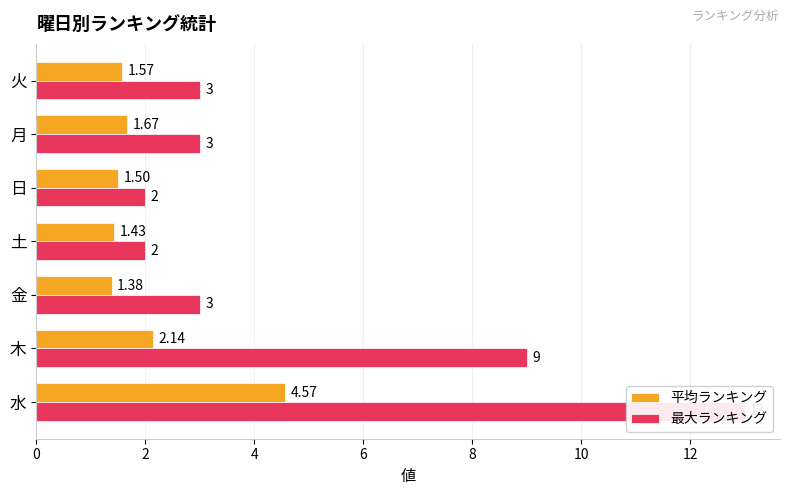

How many groups of bars are there?

7